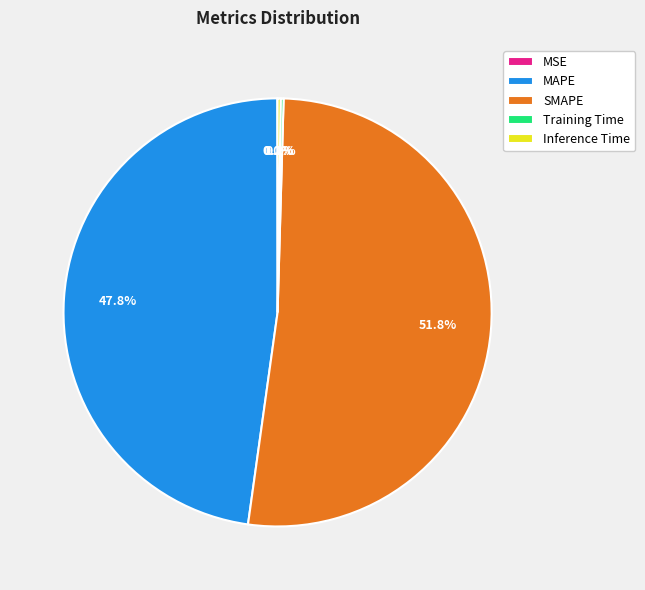

Is there any slice that represents more than half of the pie?

Yes